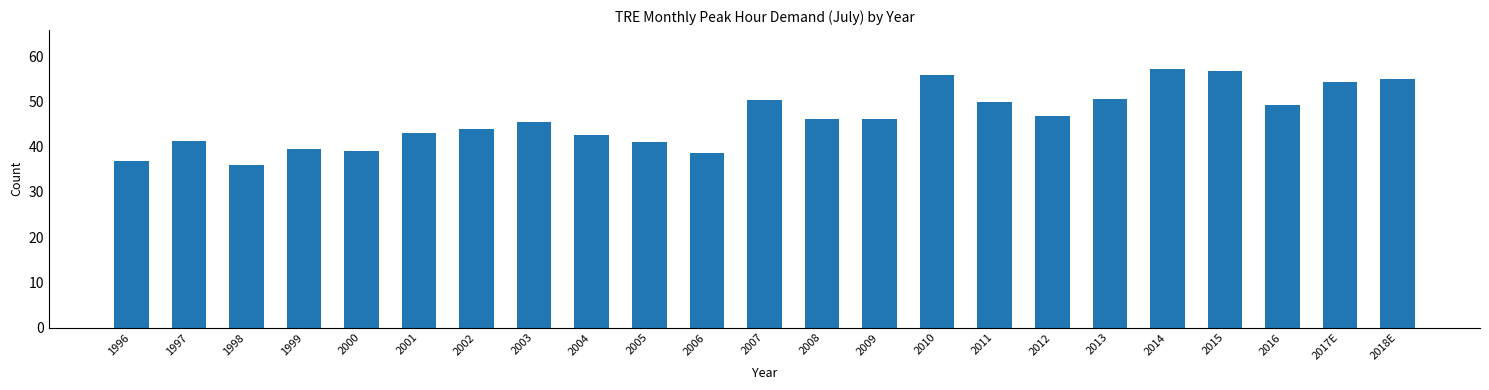

Where does the data first go above 46099?

2007